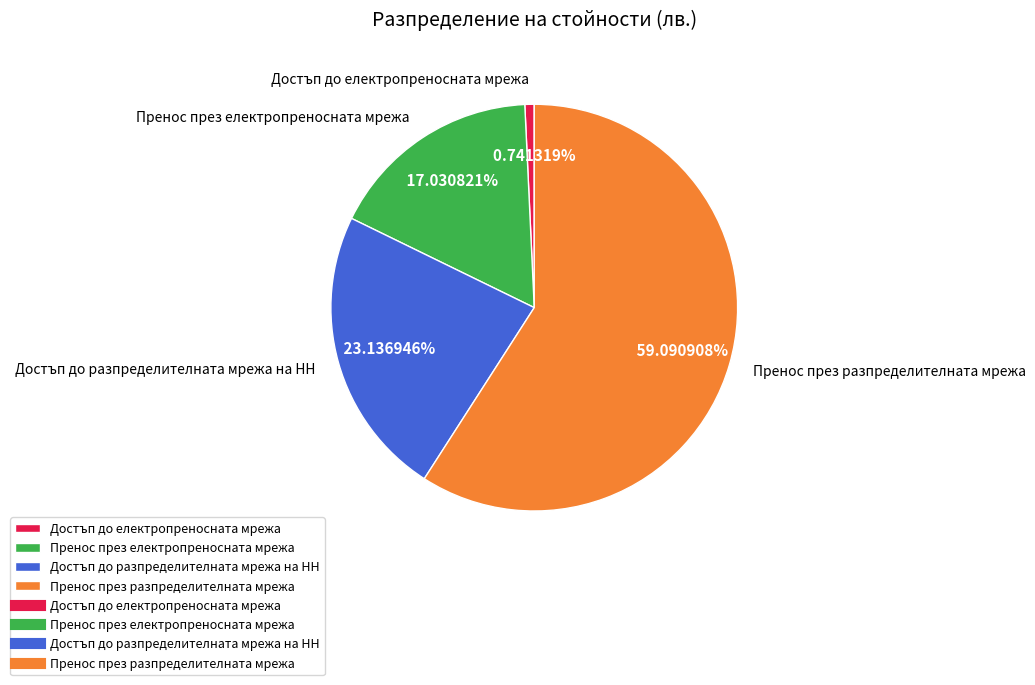

What is the majority slice?

Пренос през разпределителната мрежа